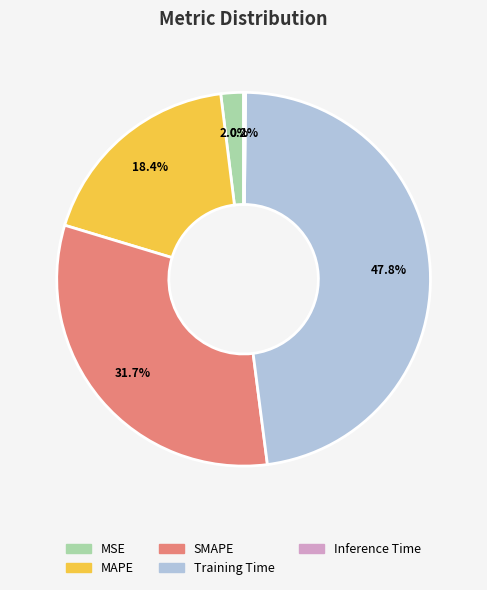

To the nearest percent, what is the average slice percentage?

20%